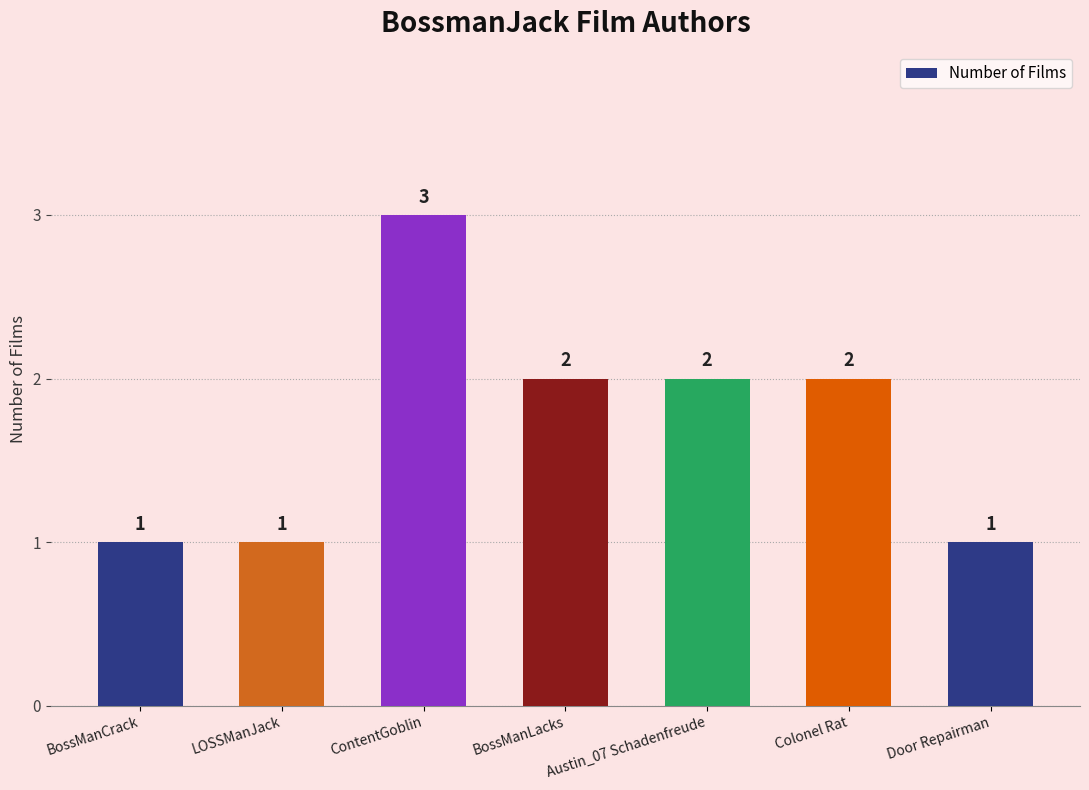

The value at ContentGoblin is 1. True or false?

False